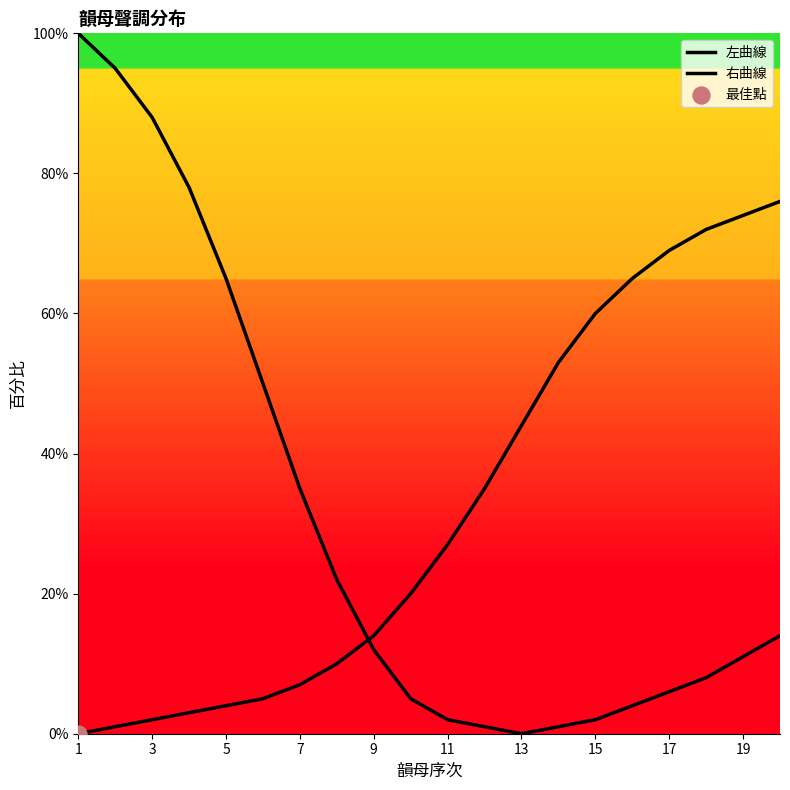

Which series contains the lowest Y value?

左曲線